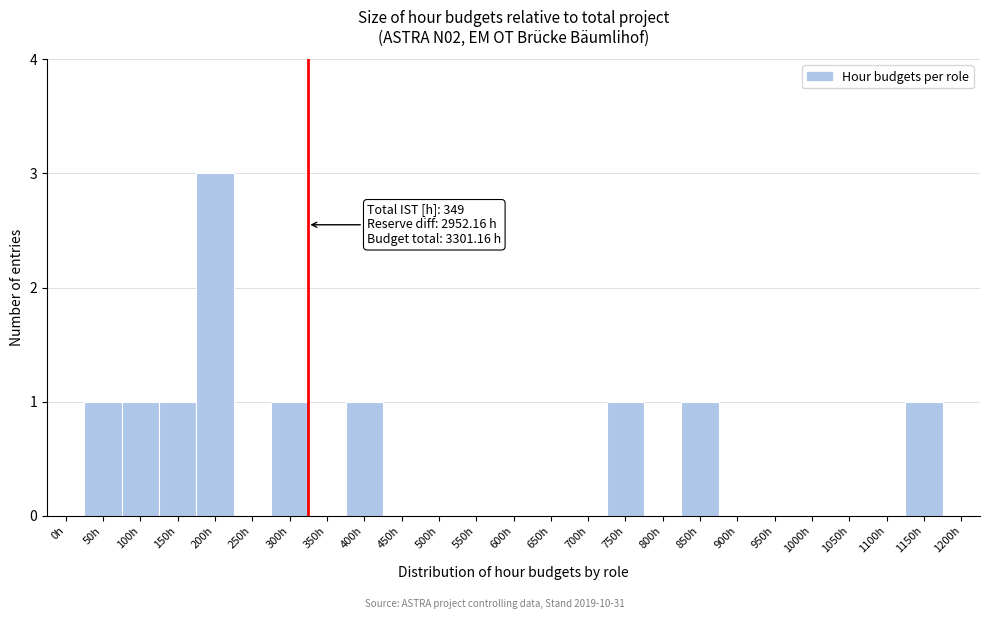

Reading left to right, what are all the values shown in this chart?

0h=0	50h=1	100h=1	150h=1	200h=3	250h=0	300h=1	350h=0	400h=1	450h=0	500h=0	550h=0	600h=0	650h=0	700h=0	750h=1	800h=0	850h=1	900h=0	950h=0	1000h=0	1050h=0	1100h=0	1150h=1	1200h=0